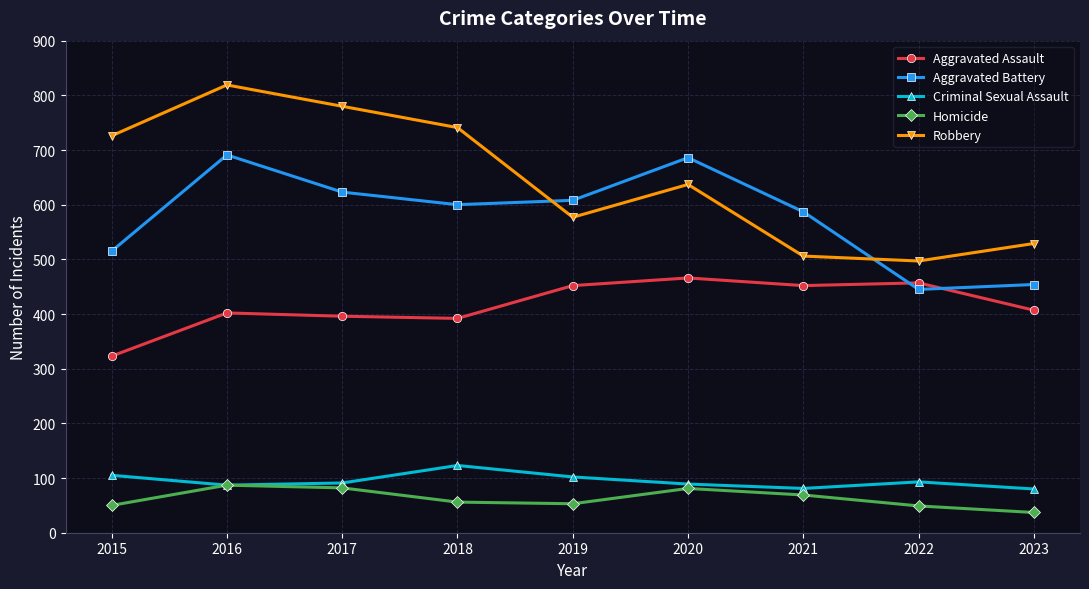

List the series in order of their peak value, lowest first.

Homicide, Criminal Sexual Assault, Aggravated Assault, Aggravated Battery, Robbery